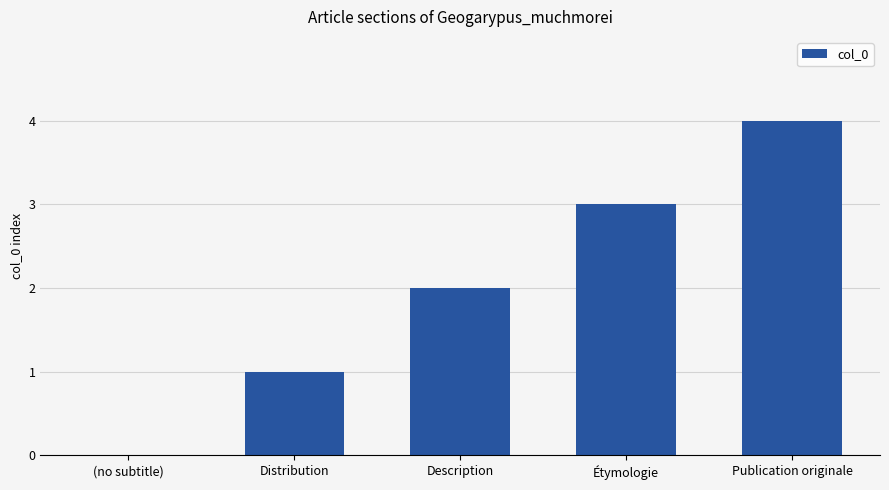

What is the maximum value shown in the chart?

4